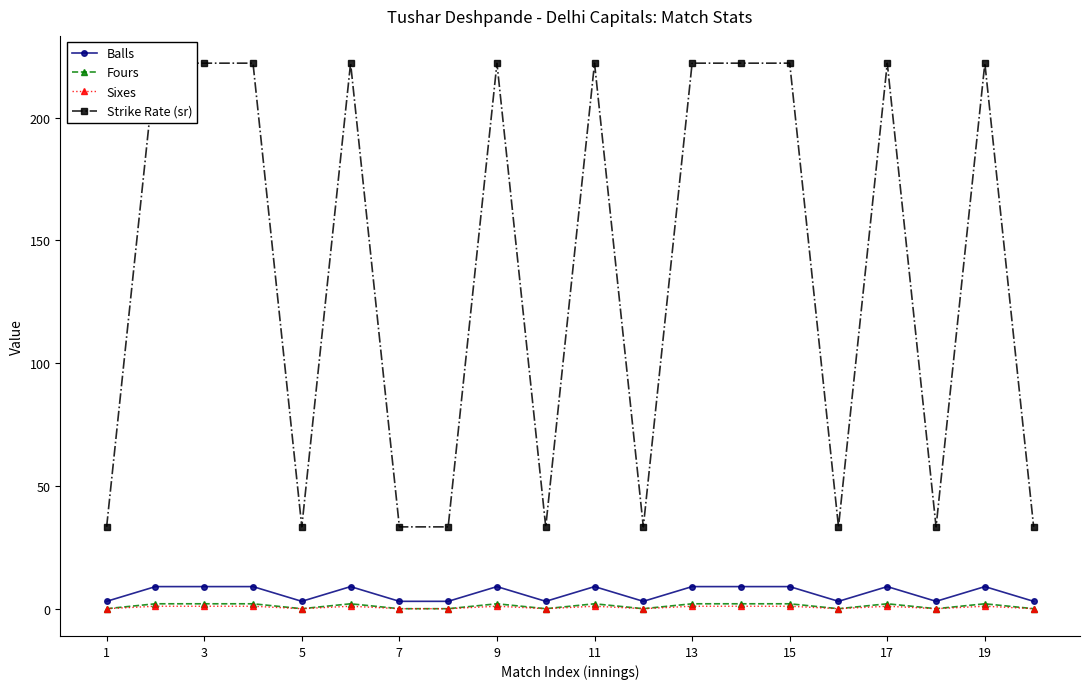

True or false: Balls has more than 1 interior local peaks.

True